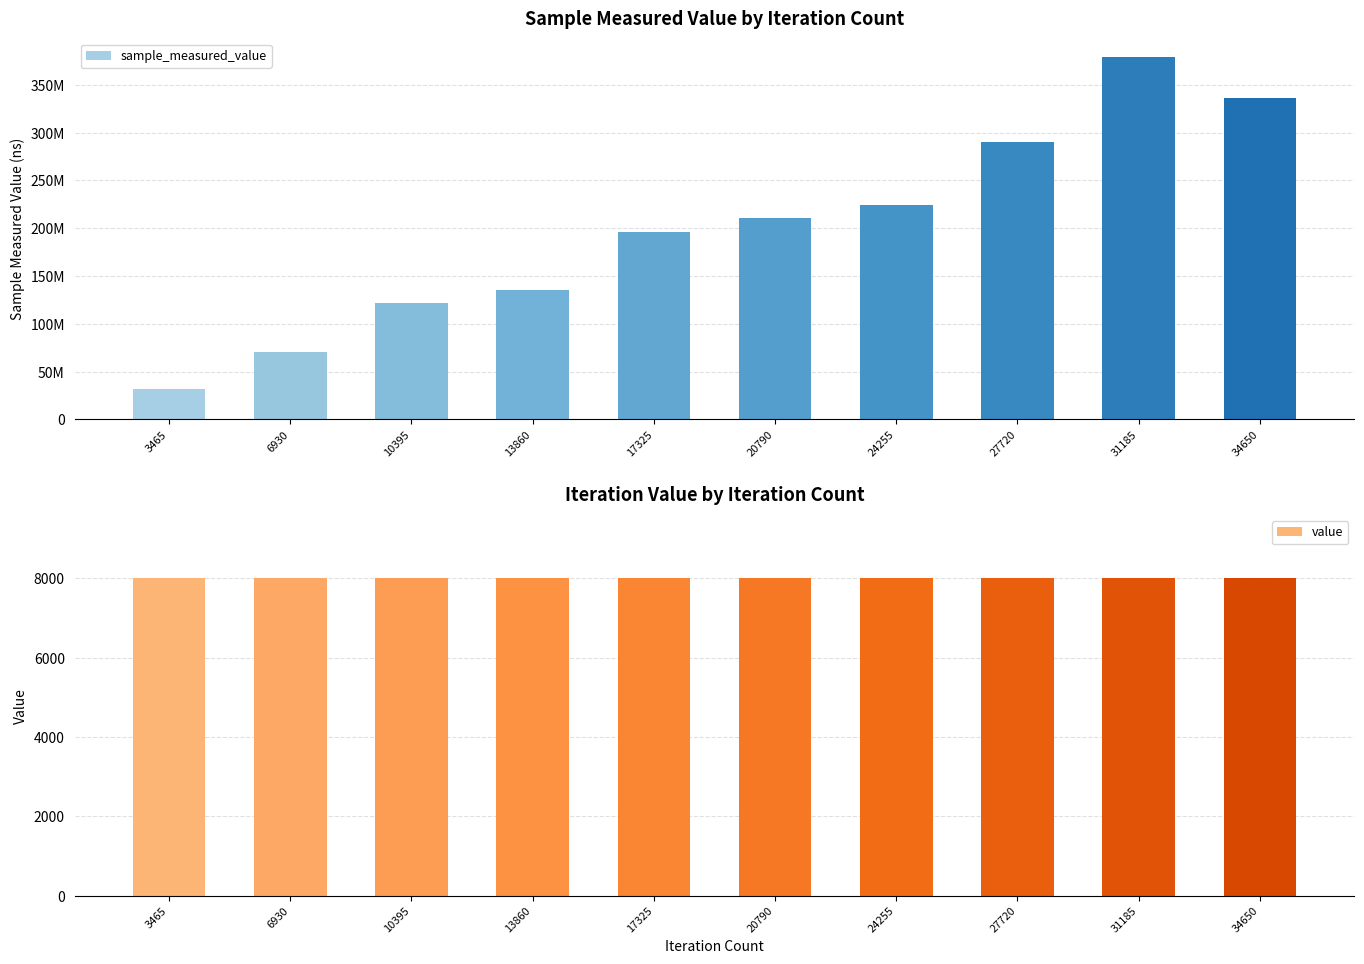

Count the number of data series in this chart.

2